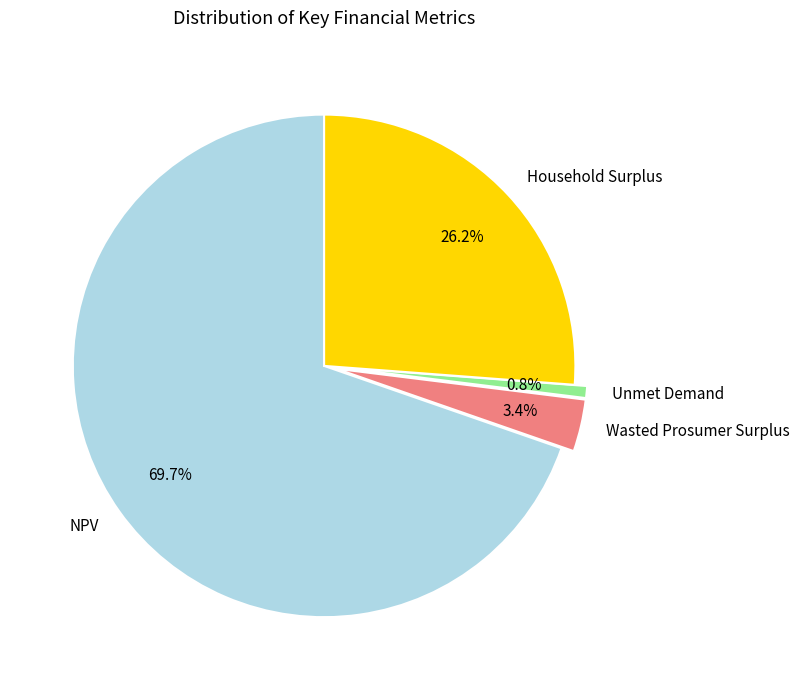

The Unmet Demand slice represents 12% of the pie. True or false?

False